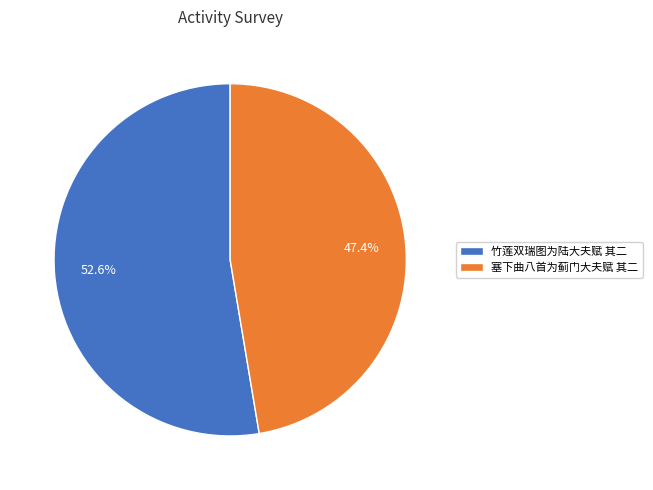

Is it true that 塞下曲八首为蓟门大夫赋 其二 is 47% of the pie?

True